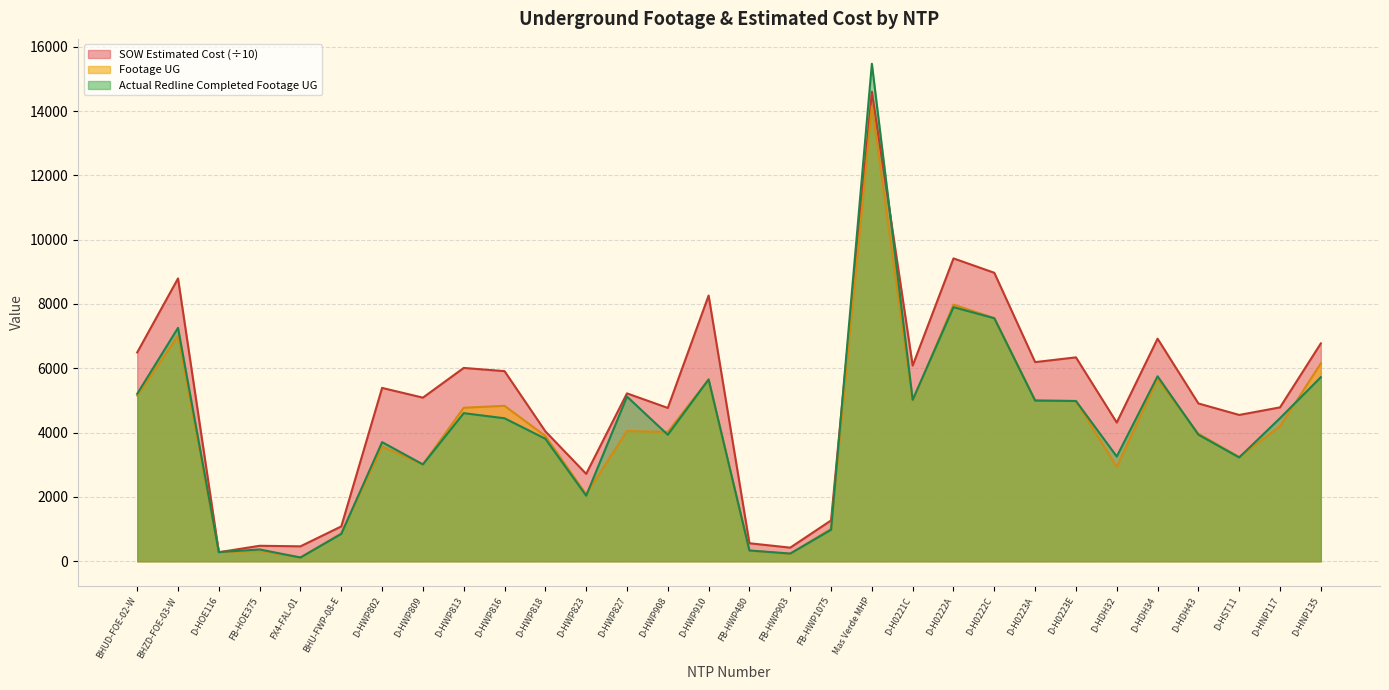

What is the sum of the Actual Redline Completed Footage UG values at D-HDH43 and D-H0223E?

8920.0